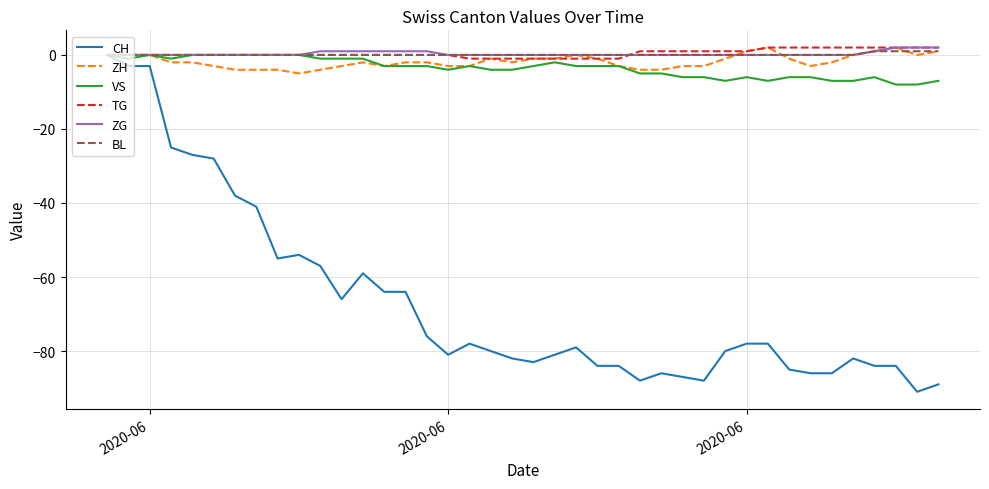

What is the minimum value shown in the chart?

-91